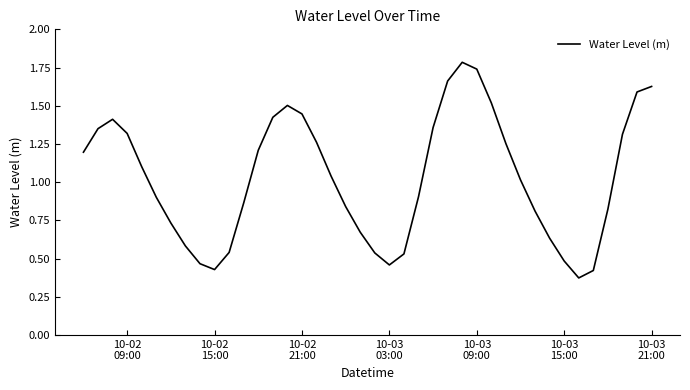

Reading left to right, transcribe all the data shown in this chart.

1.2	1.4	1.4	1.3	1.1	0.9	0.7	0.6	0.5	0.4	0.5	0.9	1.2	1.4	1.5	1.4	1.3	1.0	0.8	0.7	0.5	0.5	0.5	0.9	1.4	1.7	1.8	1.7	1.5	1.3	1.0	0.8	0.6	0.5	0.4	0.4	0.8	1.3	1.6	1.6